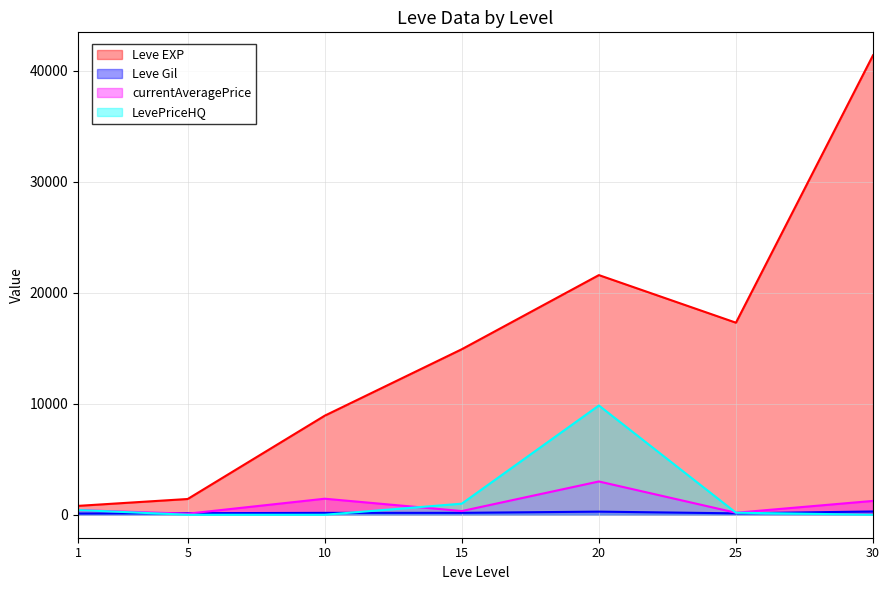

Where does the currentAveragePrice series first go above 416?

1